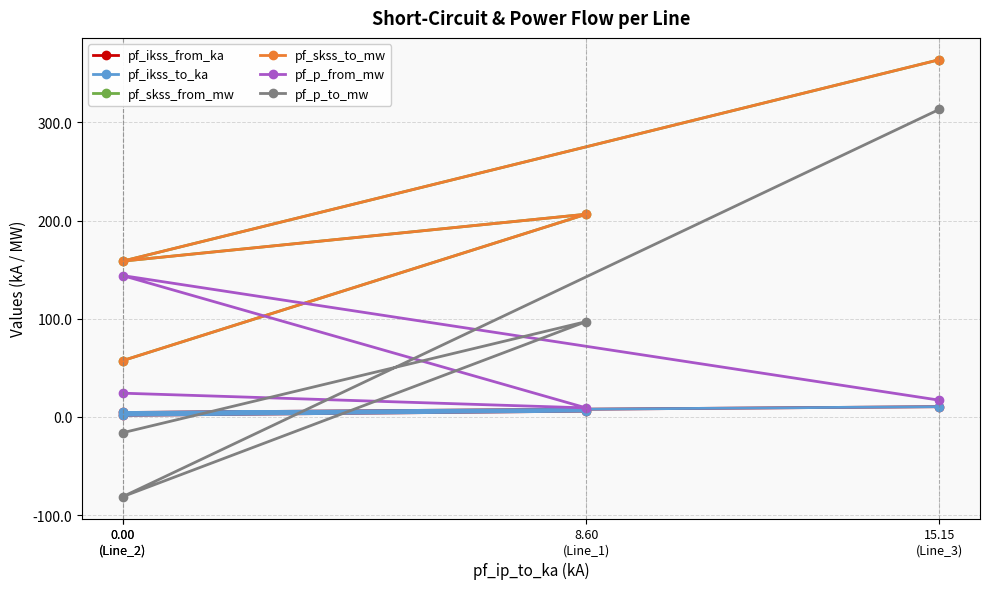

What is the total value across all series at 15.15
(Line_3)?

1078.9